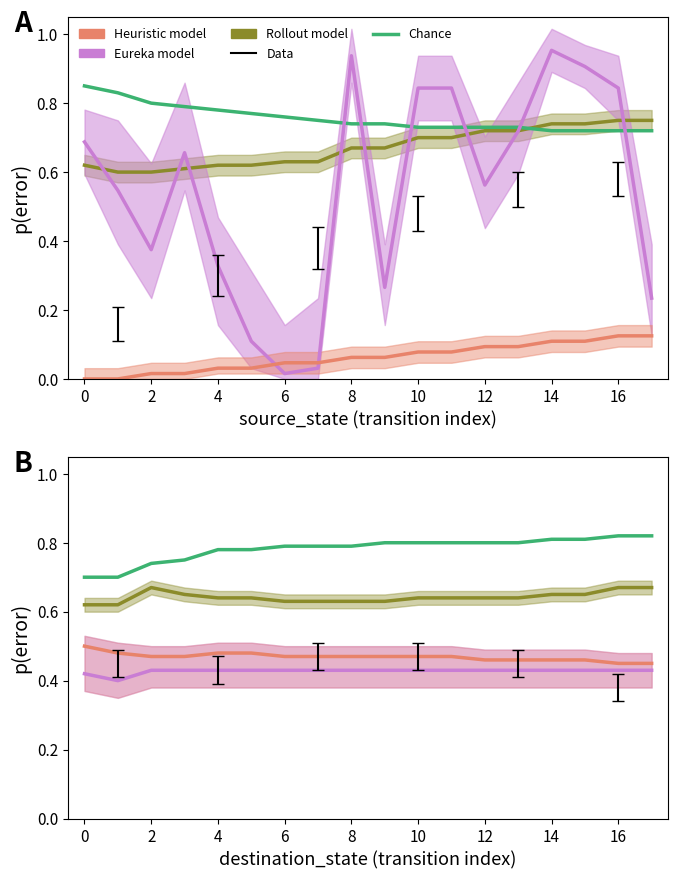

What is the sum of the Eureka model values at 12 and 8?

0.9